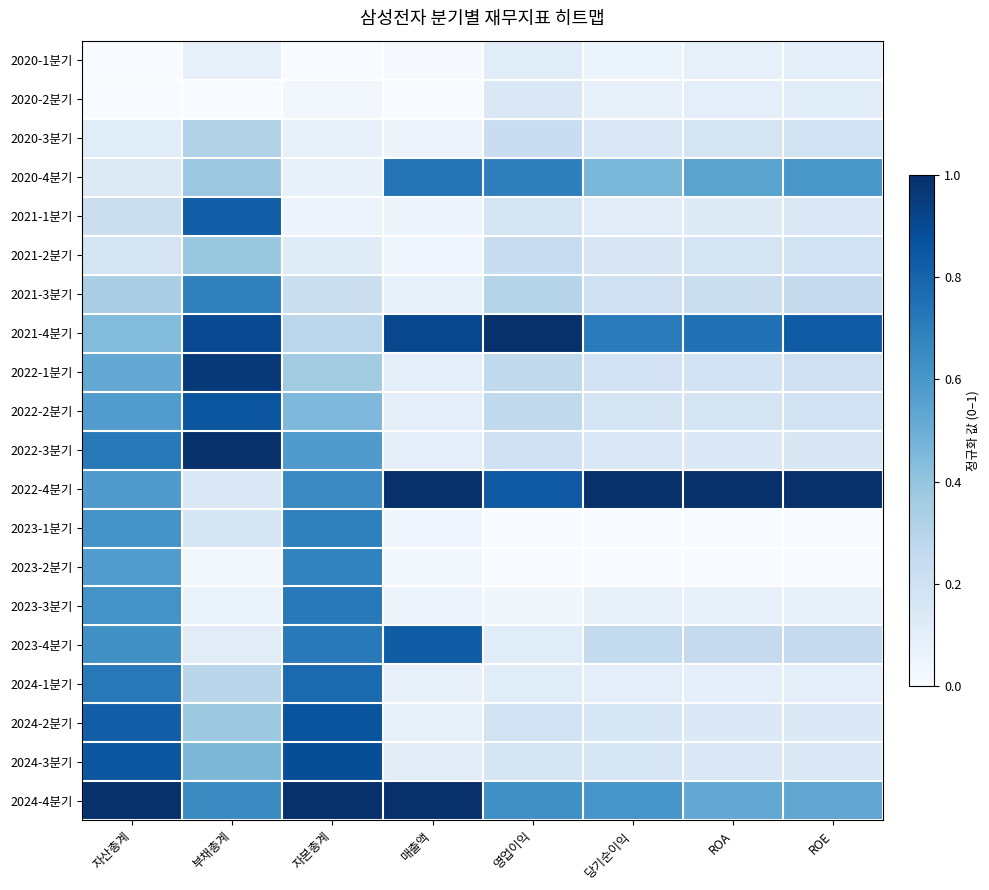

At how many categories does at least one series exceed 0?

8